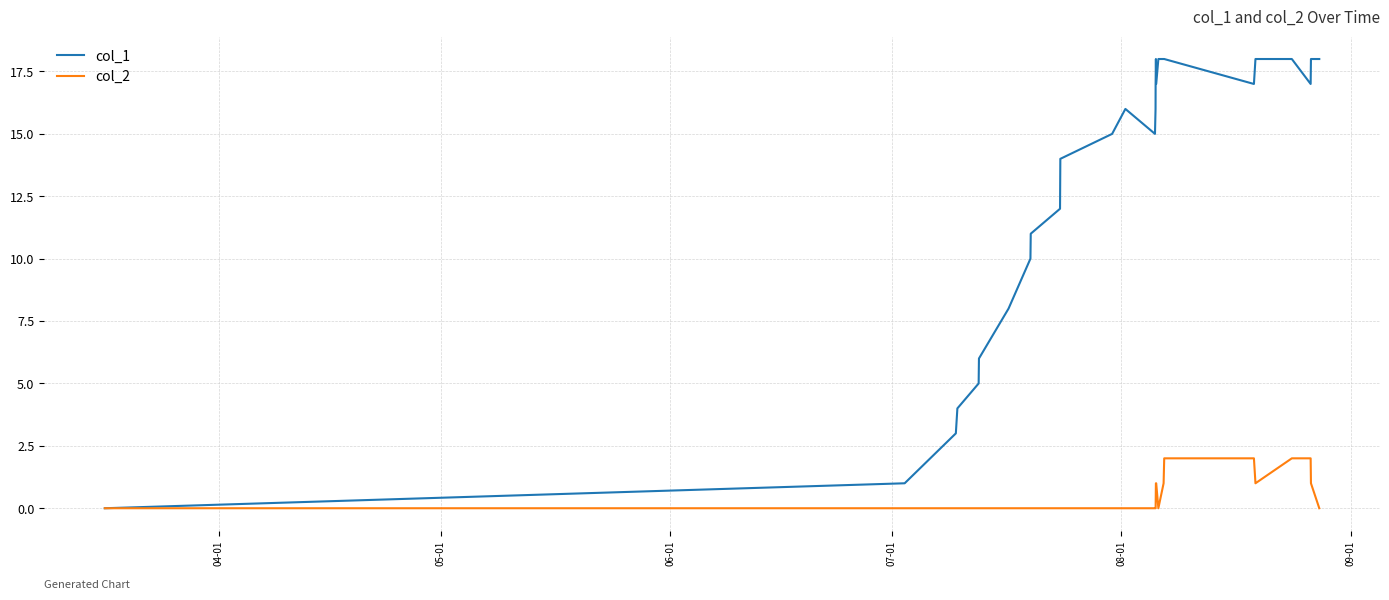

Rank the series by their average value, from lowest to highest.

col_2, col_1